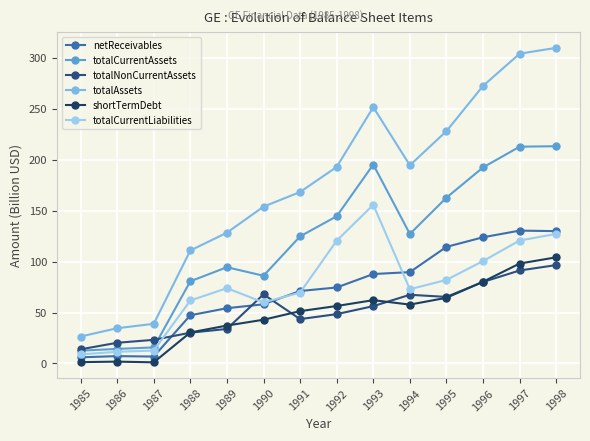

How many values in the netReceivables series exceed 74?

7